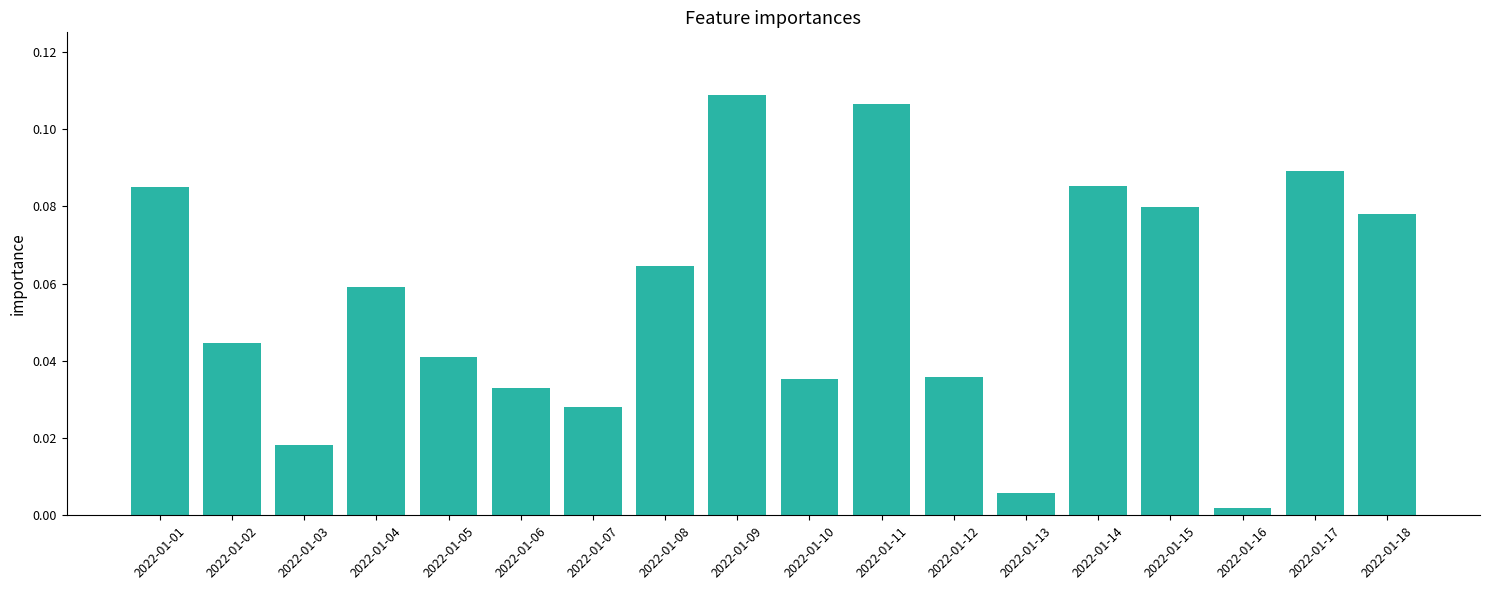

Does the chart contain any negative values?

No